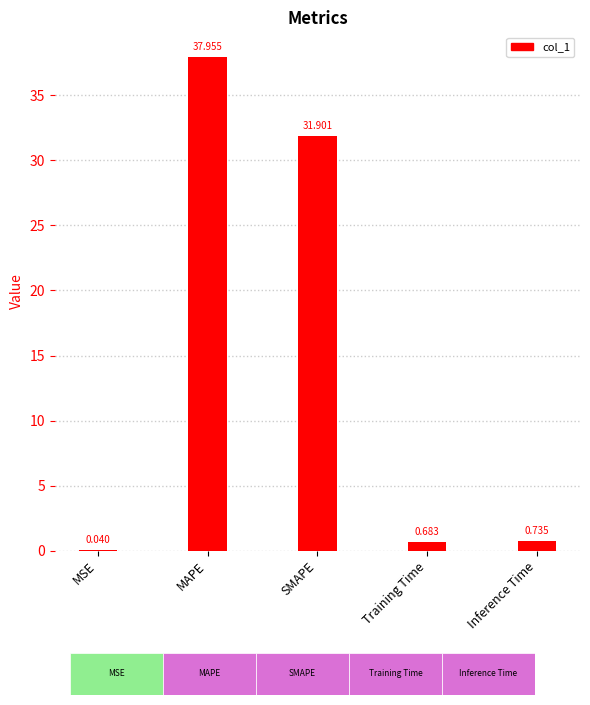

Are the bars horizontal?

No